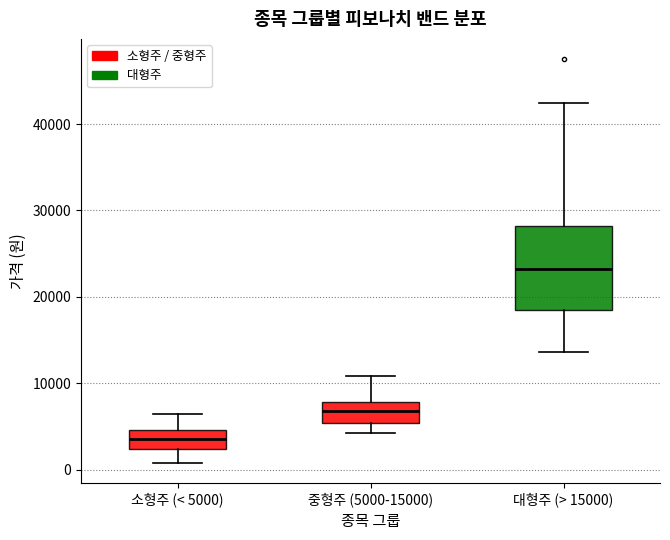

Where does the upper whisker of the box for 대형주 (> 15000) end on the y-axis? The values are not printed on the chart, so give them approximately, as read against the axis.

42000